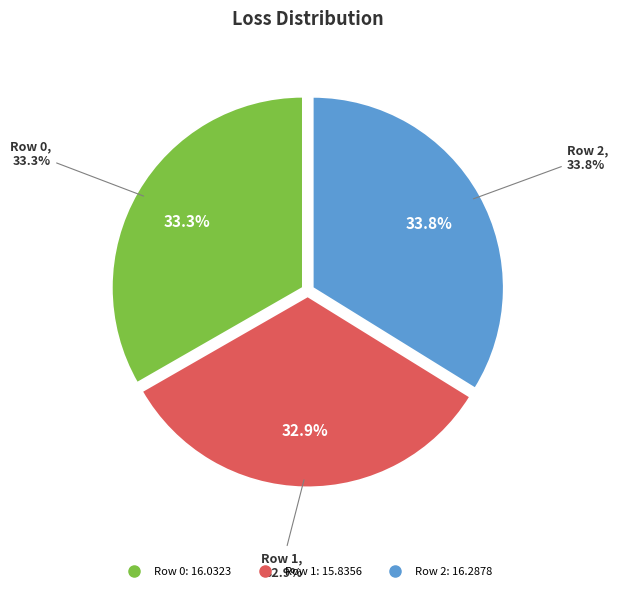

Is there any slice that represents more than half of the pie?

No